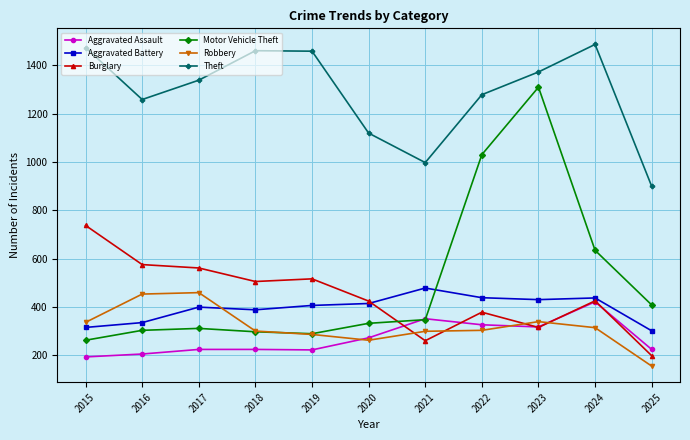

The value of Aggravated Assault at 2021 is 197. True or false?

False